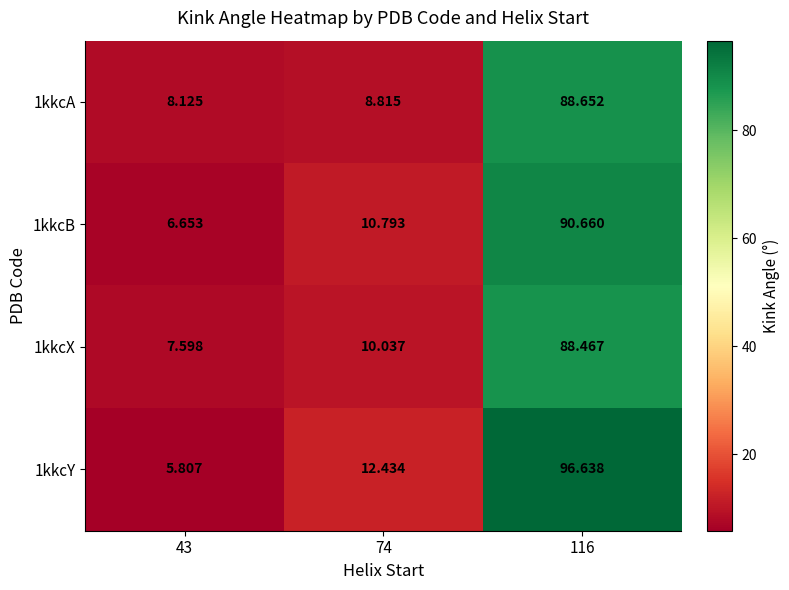

Is the value of 1kkcX at 116 greater than the value of 1kkcA at 116?

No